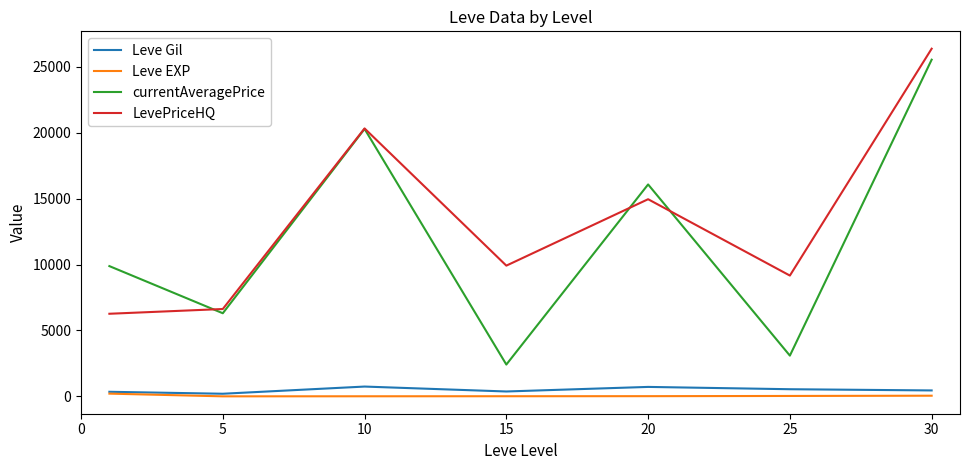

Which series has the largest total across all categories?

LevePriceHQ